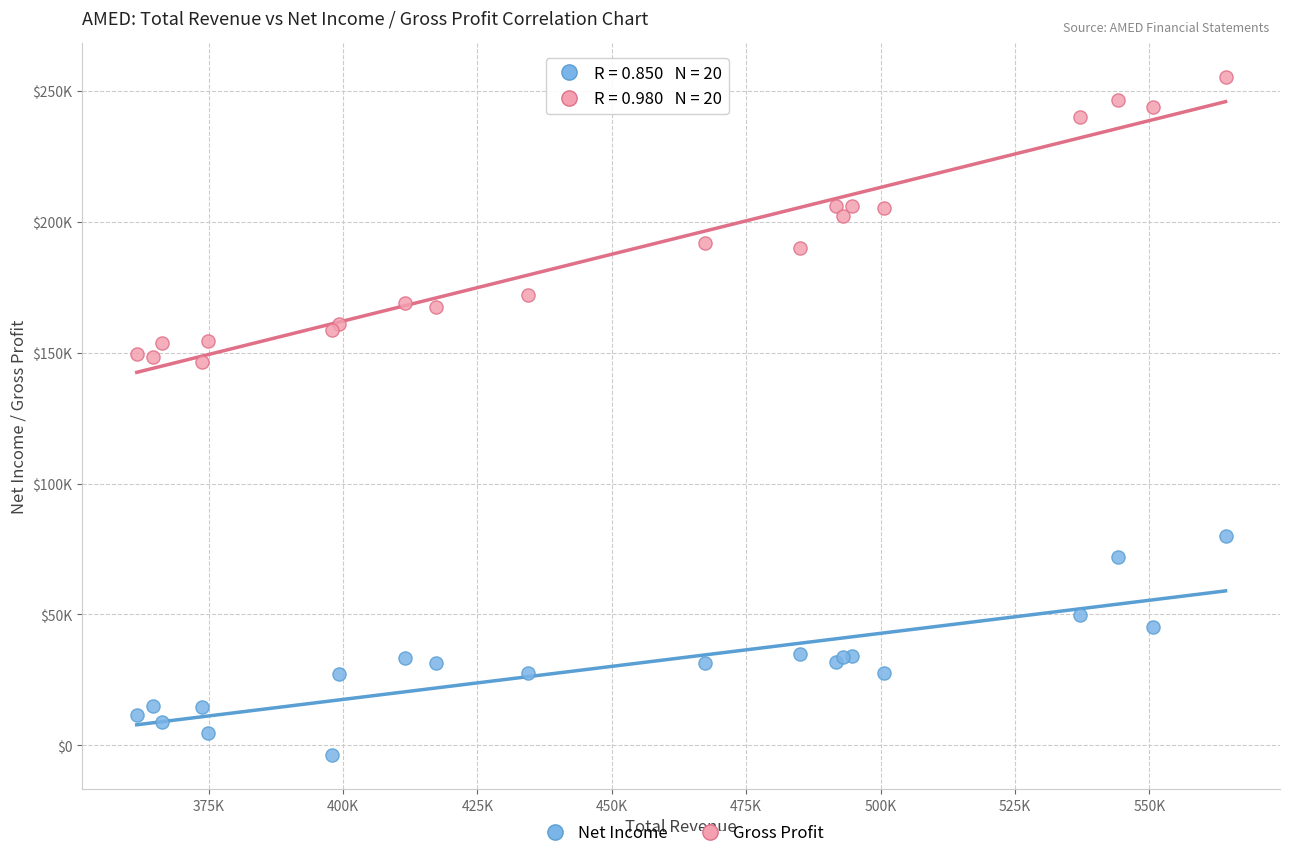

Which series reaches the maximum Y coordinate?

Gross Profit